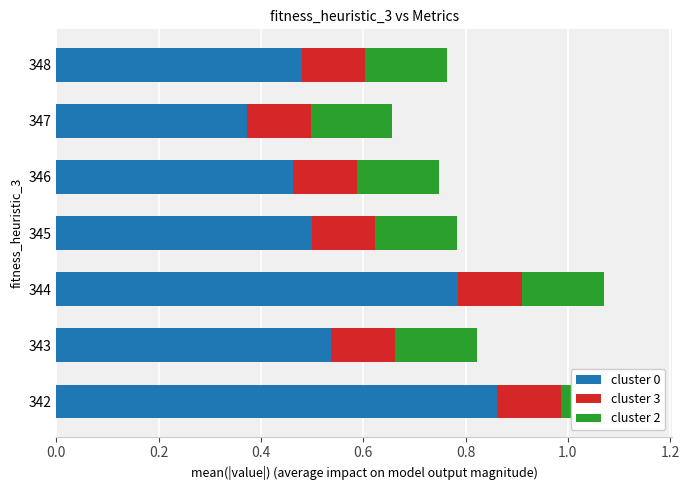

The cluster 0 series shows 0.2 at 347. True or false?

False